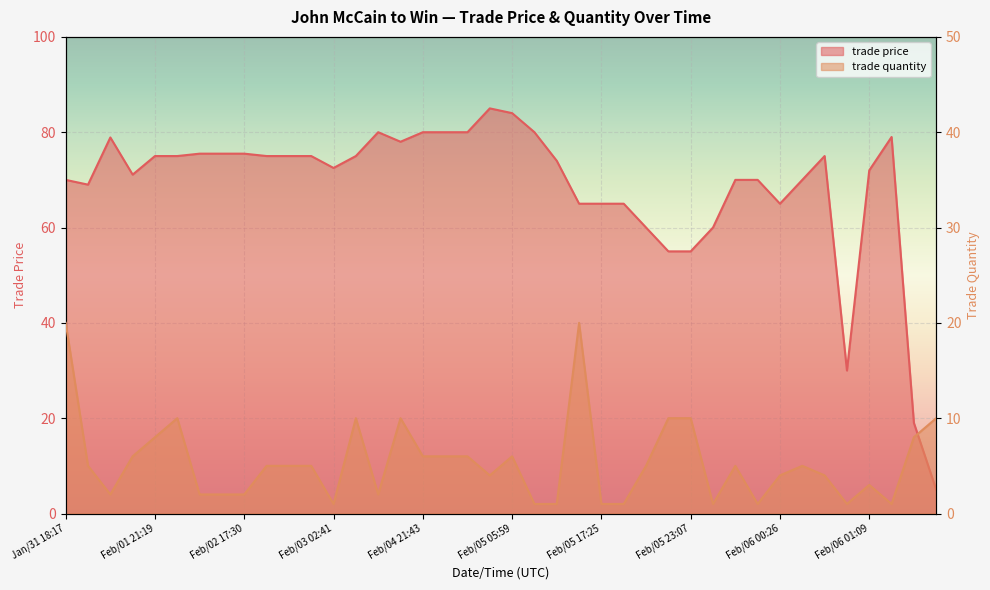

Where does the trade price series first go above 75?

Jan/31 22:06